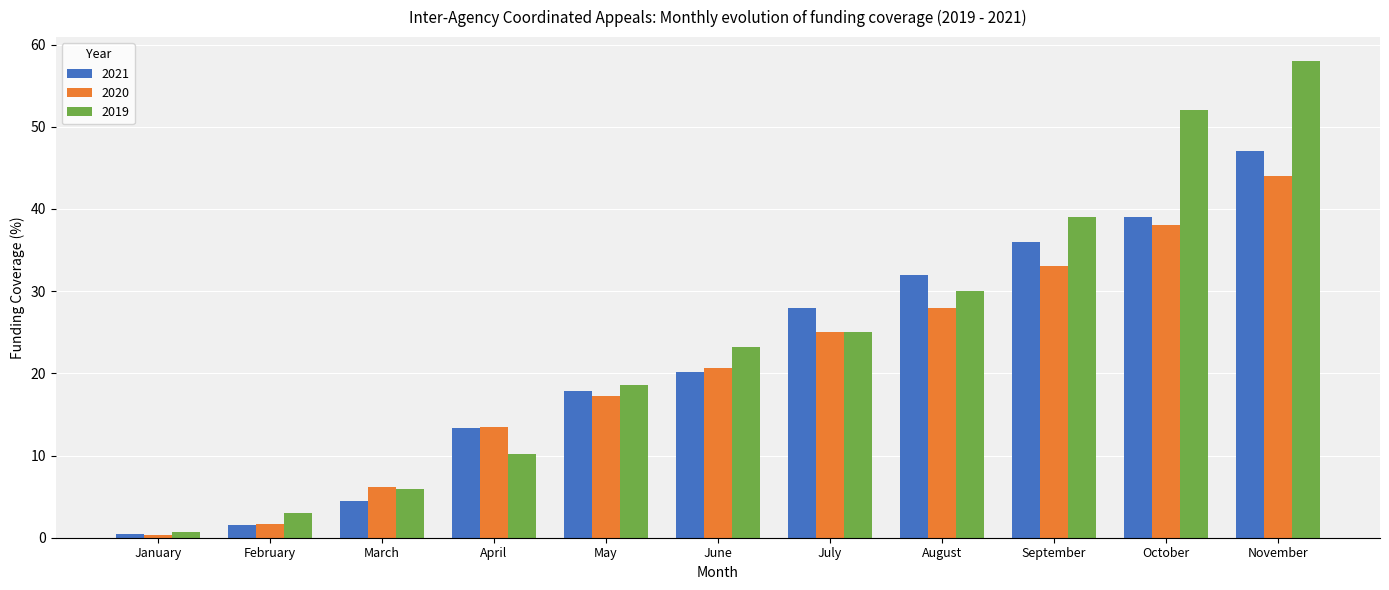

Which series has the largest total across all categories?

2019